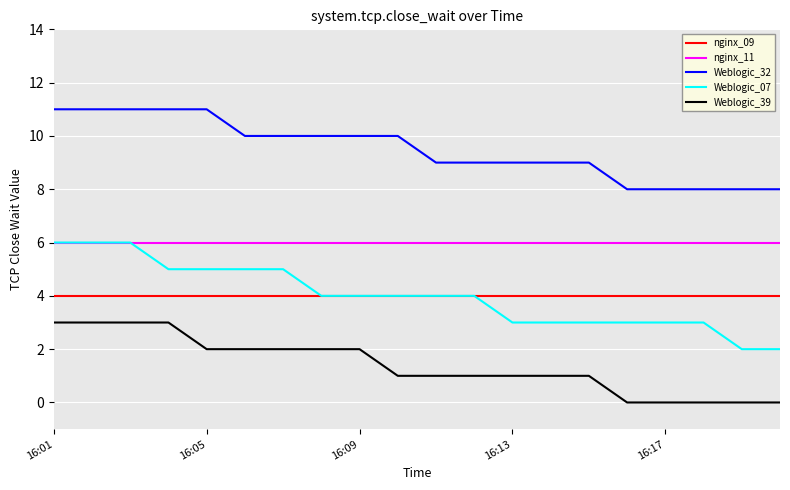

What is the sum of all Weblogic_39 values?

28